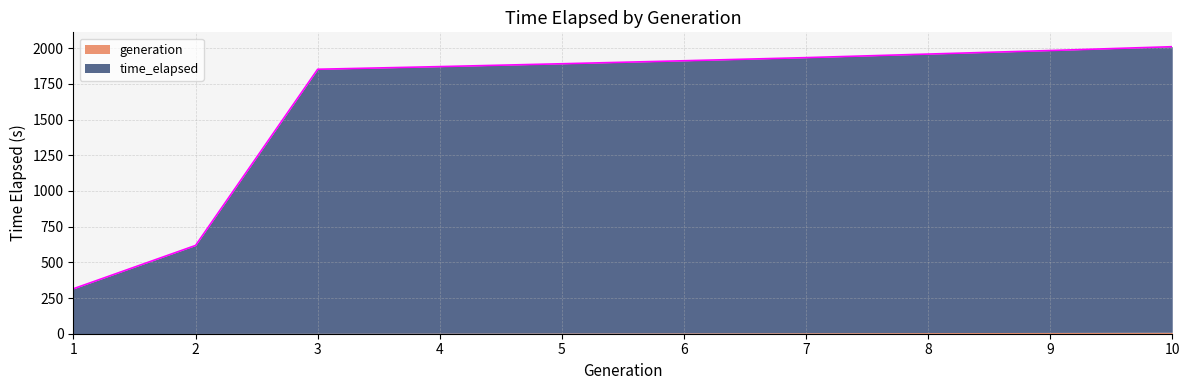

True or false: there are more than 1 points higher than both neighbors.

False